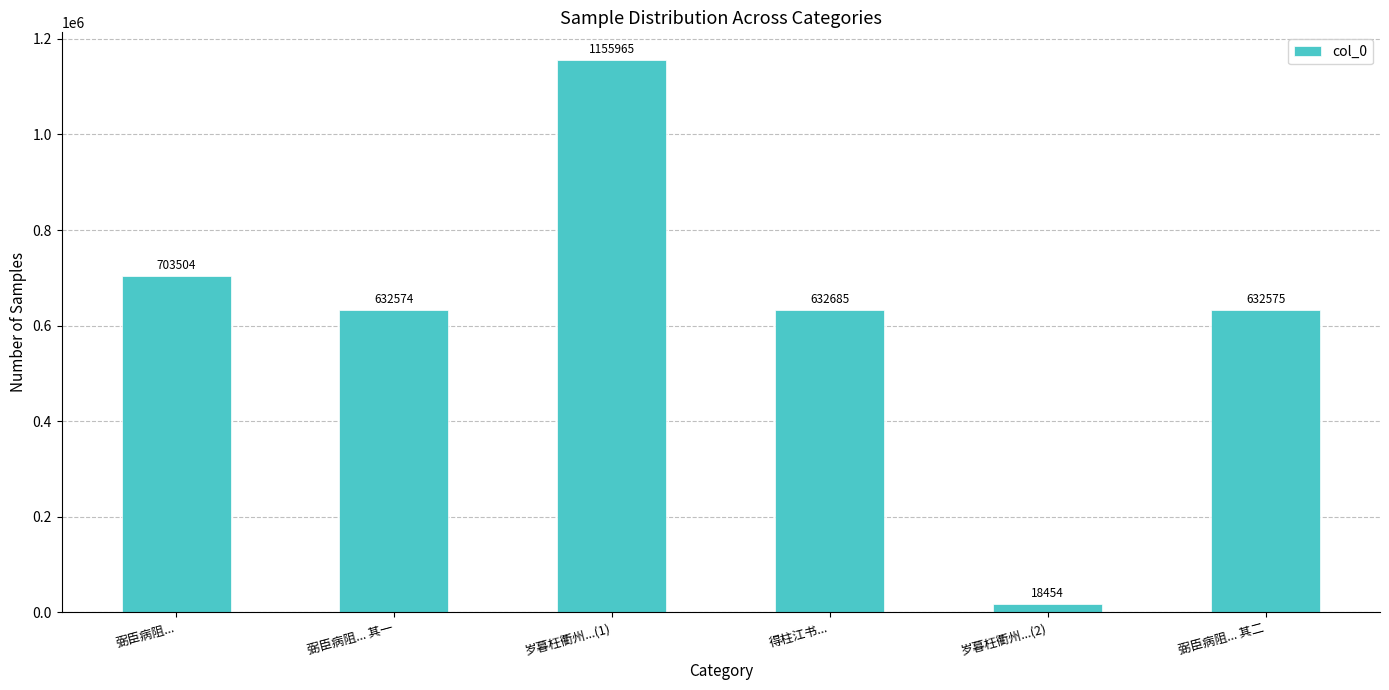

What is the sum of the values at 岁暮枉衢州...(1) and 弼臣病阻...?

1859469